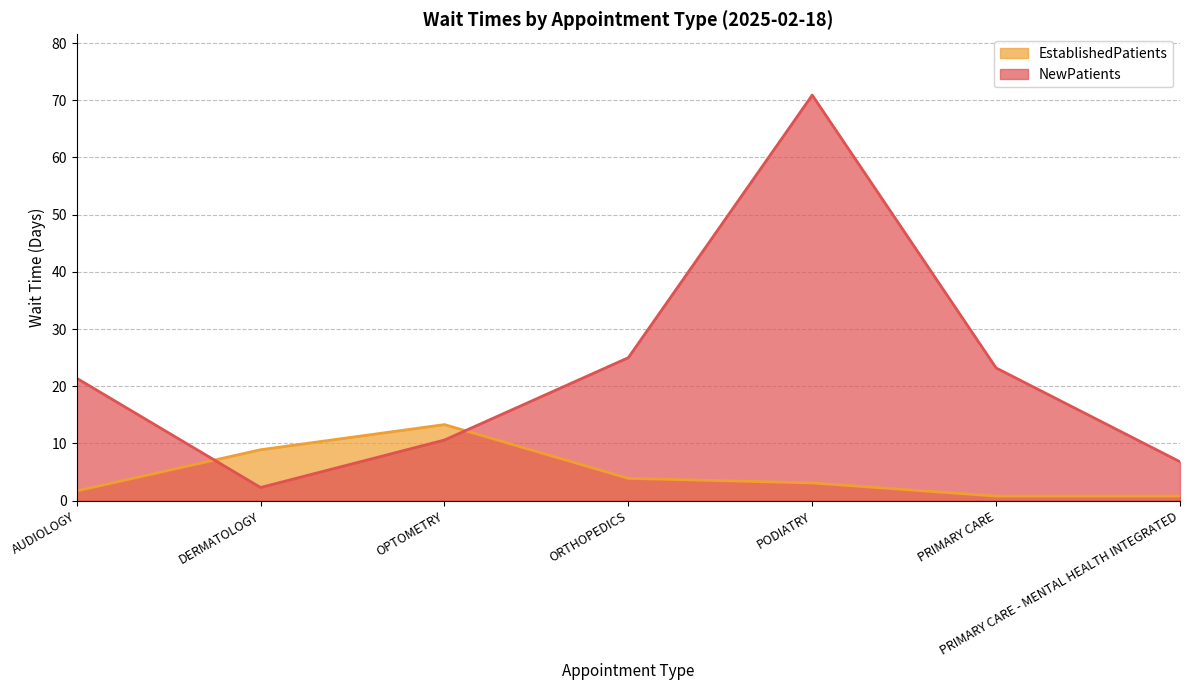

Which series ends up on top after the final intersection of EstablishedPatients and NewPatients?

NewPatients